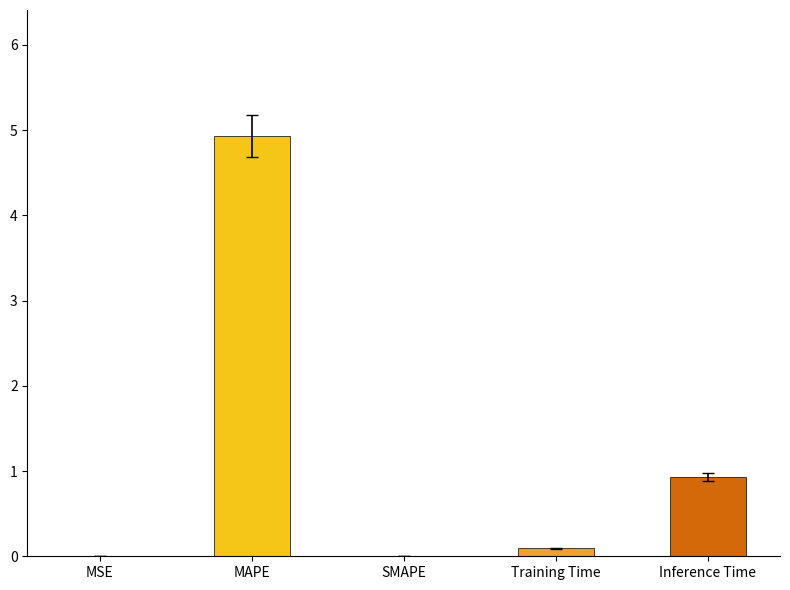

What is the greatest value displayed?

4.9